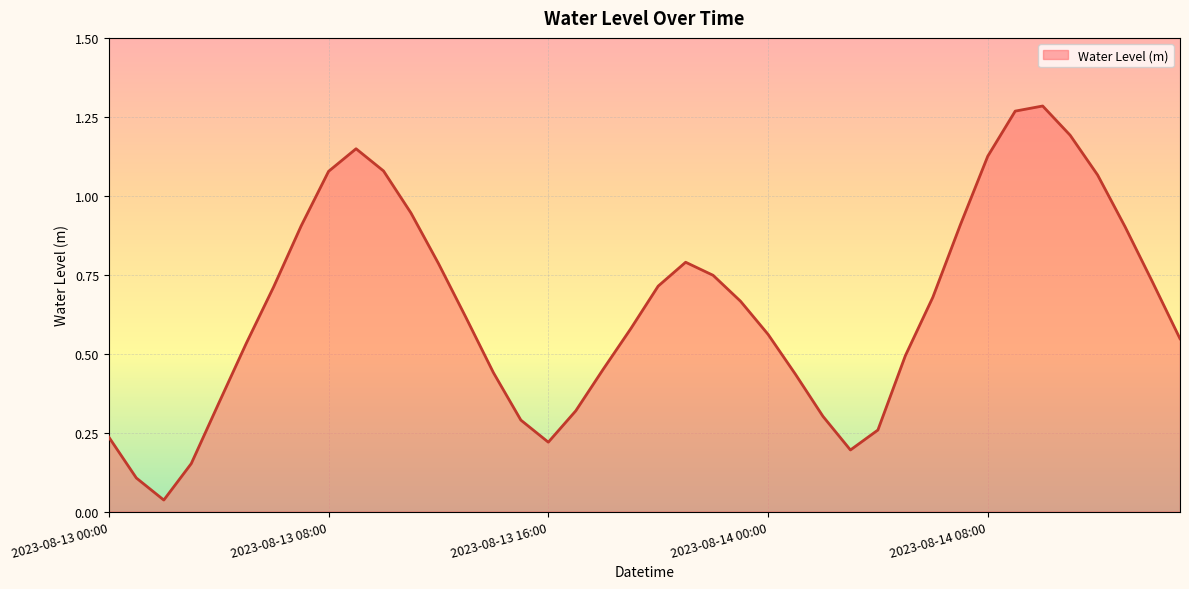

What is the difference between the maximum and second lowest values?

1.2